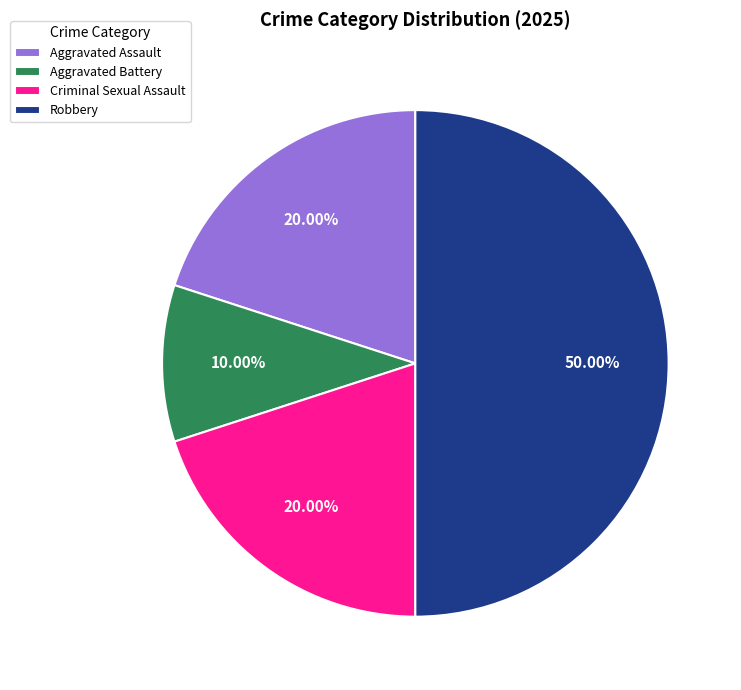

Which slice is the smallest?

Aggravated Battery